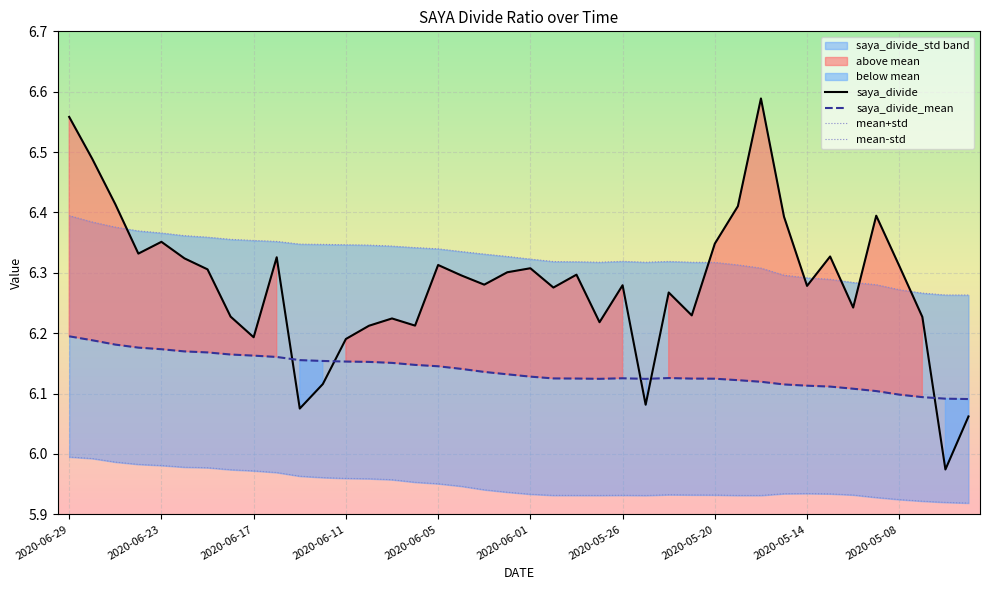

After their last crossing, which series has the higher values: saya_divide_mean or saya_divide?

saya_divide_mean